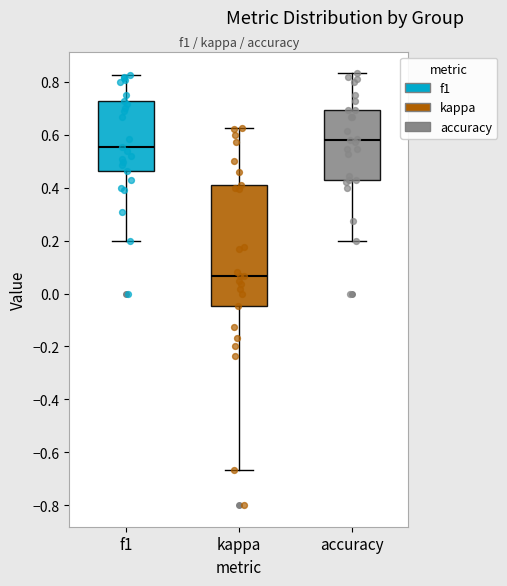

Reading left to right, read every box against the y-axis: the position of its median line, the range the box covers, and the ends of its whiskers. The values are not printed on the chart, so give them approximately, as read against the axis.

f1: median 0.56, box 0.46 to 0.72, whiskers 0.20 to 0.82
kappa: median 0.06, box -0.04 to 0.40, whiskers -0.66 to 0.62
accuracy: median 0.58, box 0.42 to 0.70, whiskers 0.20 to 0.84